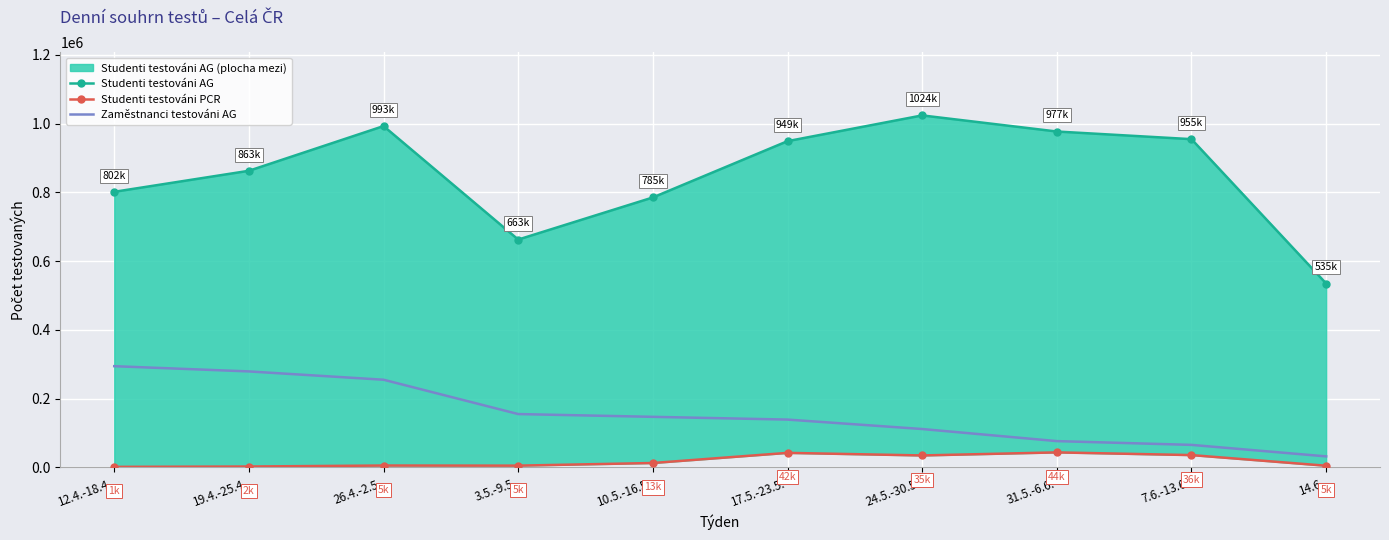

What is the difference between the highest and lowest values at 10.5.-16.5.?

772449